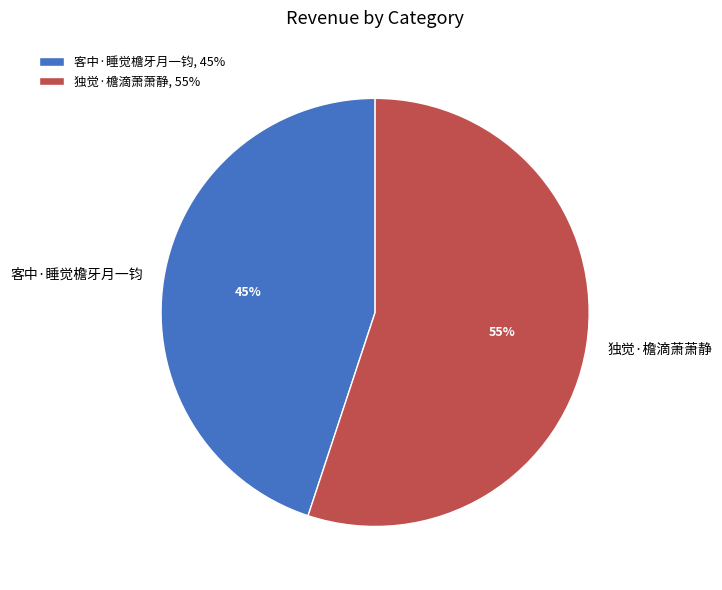

What is the largest slice in the pie chart?

独觉·檐滴萧萧静